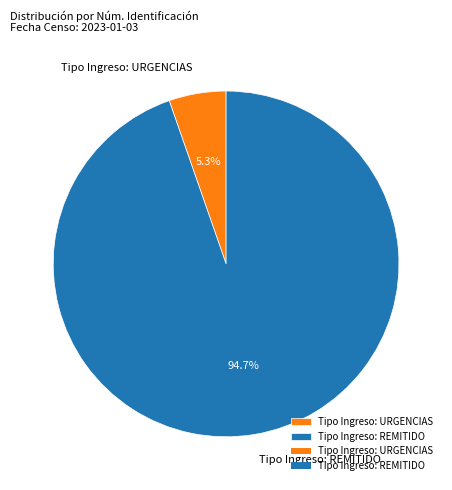

What percentage is the Tipo Ingreso: REMITIDO slice, to the nearest percent?

95%